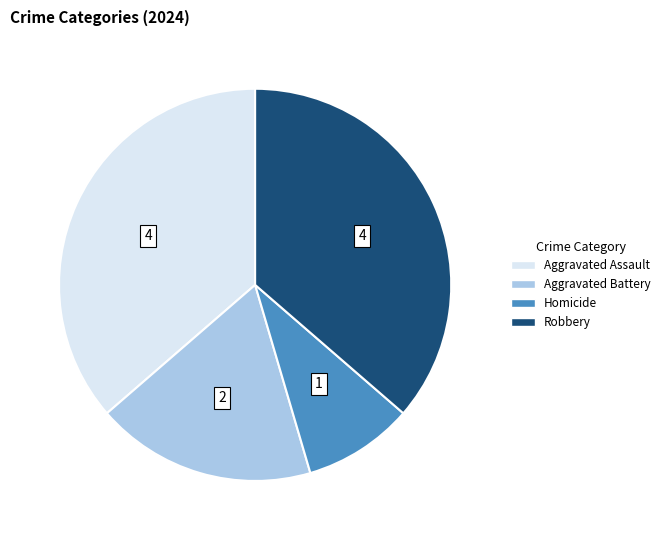

Approximately how many times larger is the value at Aggravated Battery compared to Robbery?

0.5